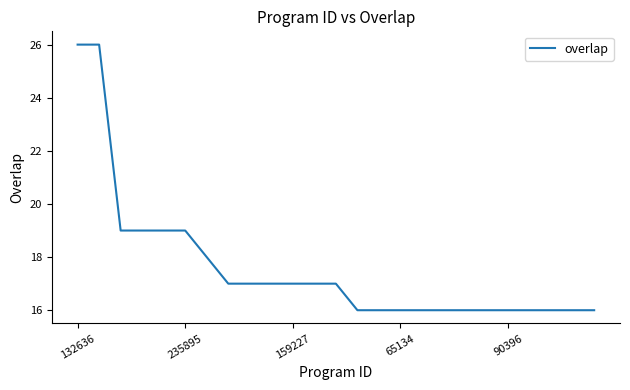

Reading left to right, what are all the values shown in this chart?

26	26	19	19	19	19	18	17	17	17	17	17	17	16	16	16	16	16	16	16	16	16	16	16	16